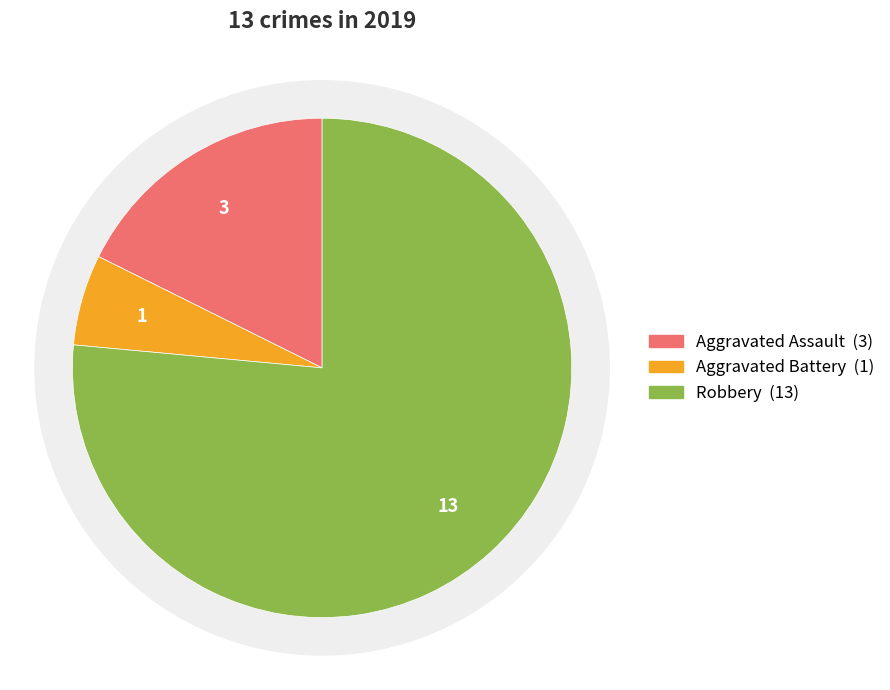

Is Robbery the majority of the pie?

Yes